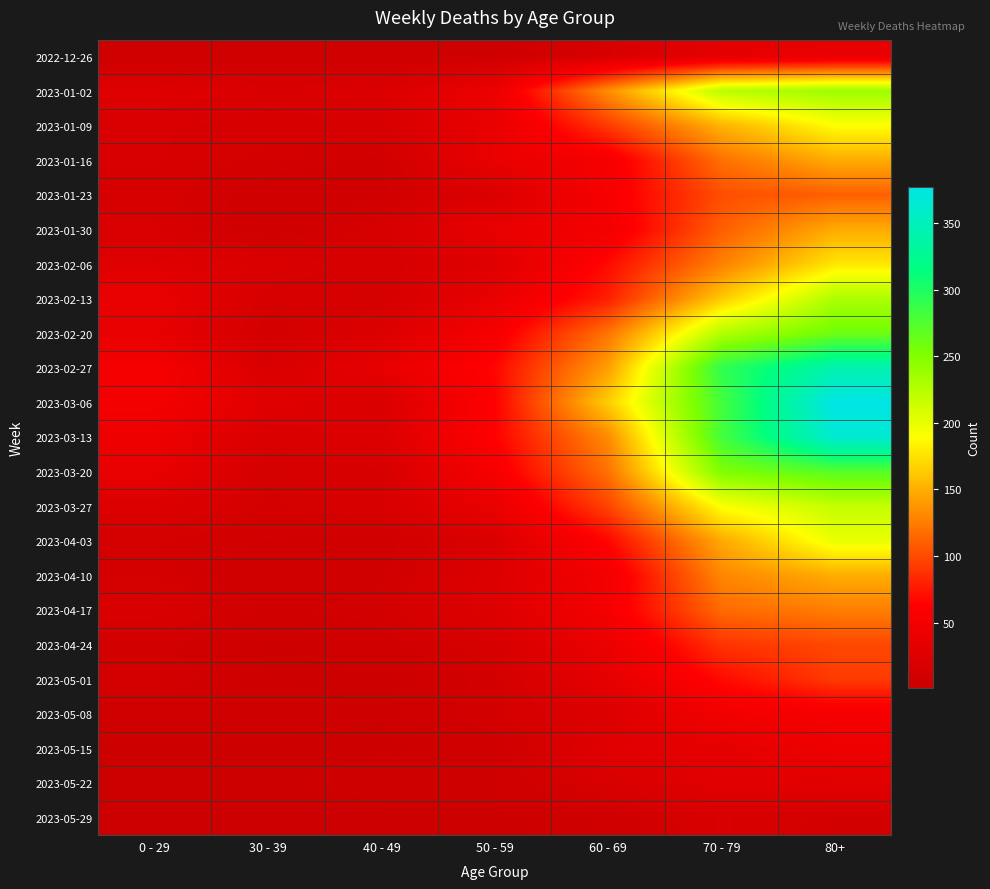

Reading left to right, what are all the values shown in this chart?

2022-12-26: 0 - 29=4	30 - 39=5	40 - 49=4	50 - 59=5	60 - 69=16	70 - 79=32	80+=38
2023-01-02: 0 - 29=26	30 - 39=18	40 - 49=21	50 - 59=42	60 - 69=134	70 - 79=223	80+=237
2023-01-09: 0 - 29=17	30 - 39=15	40 - 49=16	50 - 59=37	60 - 69=93	70 - 79=152	80+=189
2023-01-16: 0 - 29=17	30 - 39=11	40 - 49=8	50 - 59=38	60 - 69=53	70 - 79=119	80+=149
2023-01-23: 0 - 29=15	30 - 39=6	40 - 49=8	50 - 59=21	60 - 69=55	70 - 79=102	80+=111
2023-01-30: 0 - 29=17	30 - 39=4	40 - 49=15	50 - 59=37	60 - 69=50	70 - 79=110	80+=148
2023-02-06: 0 - 29=26	30 - 39=20	40 - 49=14	50 - 59=25	60 - 69=69	70 - 79=127	80+=177
2023-02-13: 0 - 29=39	30 - 39=14	40 - 49=13	50 - 59=38	60 - 69=79	70 - 79=163	80+=229
2023-02-20: 0 - 29=36	30 - 39=10	40 - 49=22	50 - 59=54	60 - 69=121	70 - 79=226	80+=260
2023-02-27: 0 - 29=53	30 - 39=18	40 - 49=35	50 - 59=67	60 - 69=142	70 - 79=291	80+=343
2023-03-06: 0 - 29=52	30 - 39=27	40 - 49=19	50 - 59=64	60 - 69=165	70 - 79=281	80+=377
2023-03-13: 0 - 29=43	30 - 39=18	40 - 49=23	50 - 59=64	60 - 69=132	70 - 79=281	80+=365
2023-03-20: 0 - 29=37	30 - 39=13	40 - 49=16	50 - 59=54	60 - 69=120	70 - 79=252	80+=272
2023-03-27: 0 - 29=22	30 - 39=12	40 - 49=16	50 - 59=39	60 - 69=97	70 - 79=191	80+=218
2023-04-03: 0 - 29=13	30 - 39=9	40 - 49=7	50 - 59=20	60 - 69=67	70 - 79=147	80+=199
2023-04-10: 0 - 29=12	30 - 39=4	40 - 49=8	50 - 59=23	60 - 69=50	70 - 79=130	80+=149
2023-04-17: 0 - 29=19	30 - 39=8	40 - 49=11	50 - 59=24	60 - 69=52	70 - 79=116	80+=126
2023-04-24: 0 - 29=10	30 - 39=3	40 - 49=7	50 - 59=16	60 - 69=41	70 - 79=89	80+=99
2023-05-01: 0 - 29=12	30 - 39=4	40 - 49=2	50 - 59=11	60 - 69=33	70 - 79=69	80+=93
2023-05-08: 0 - 29=6	30 - 39=6	40 - 49=4	50 - 59=12	60 - 69=22	70 - 79=49	80+=53
2023-05-15: 0 - 29=3	30 - 39=3	40 - 49=3	50 - 59=6	60 - 69=28	70 - 79=33	80+=43
2023-05-22: 0 - 29=3	30 - 39=3	40 - 49=6	50 - 59=5	60 - 69=17	70 - 79=28	80+=28
2023-05-29: 0 - 29=2	30 - 39=1	40 - 49=2	50 - 59=3	60 - 69=6	70 - 79=17	80+=11